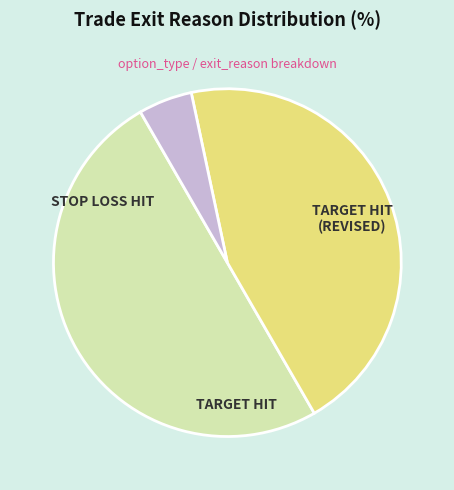

How many segments does this pie chart have?

3